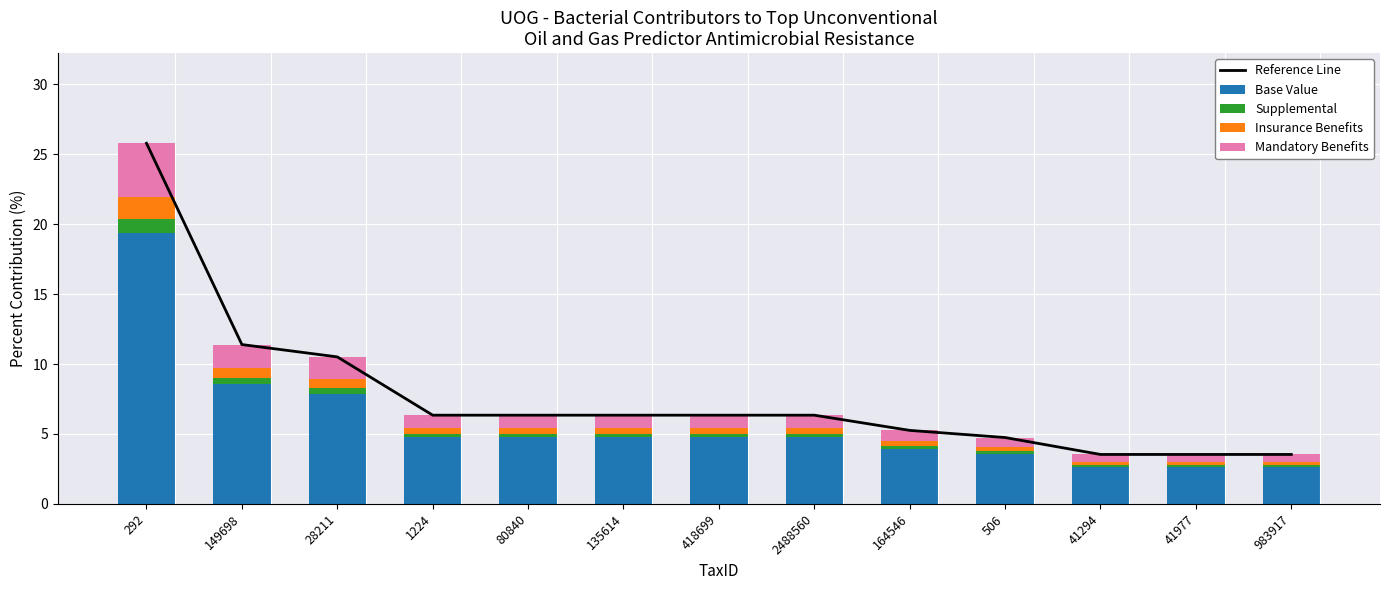

What is the spread (max minus min) of values at 506?

4.6